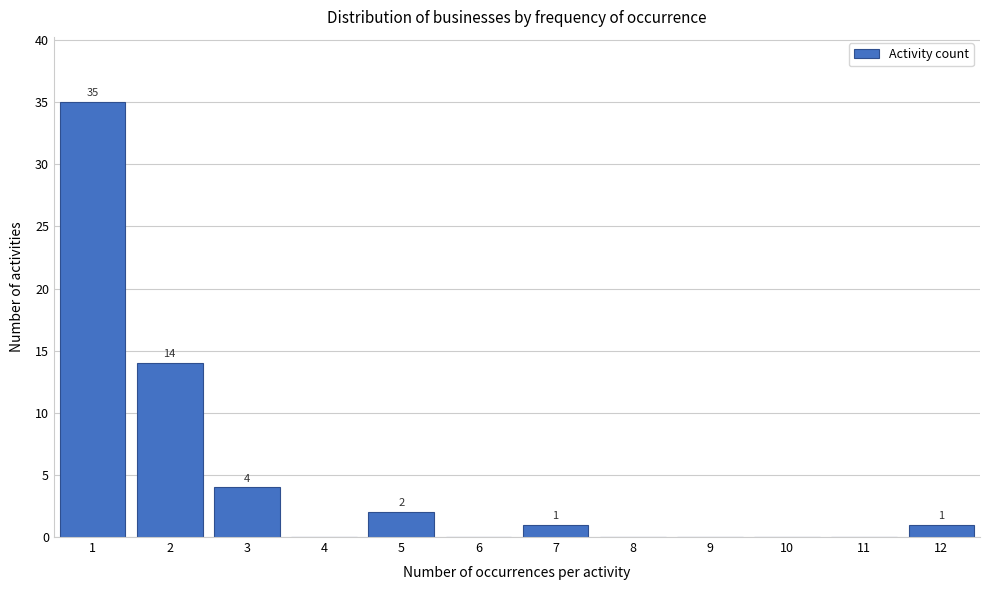

Over which range of the x-axis is the bar tallest?

0.5 to 1.5